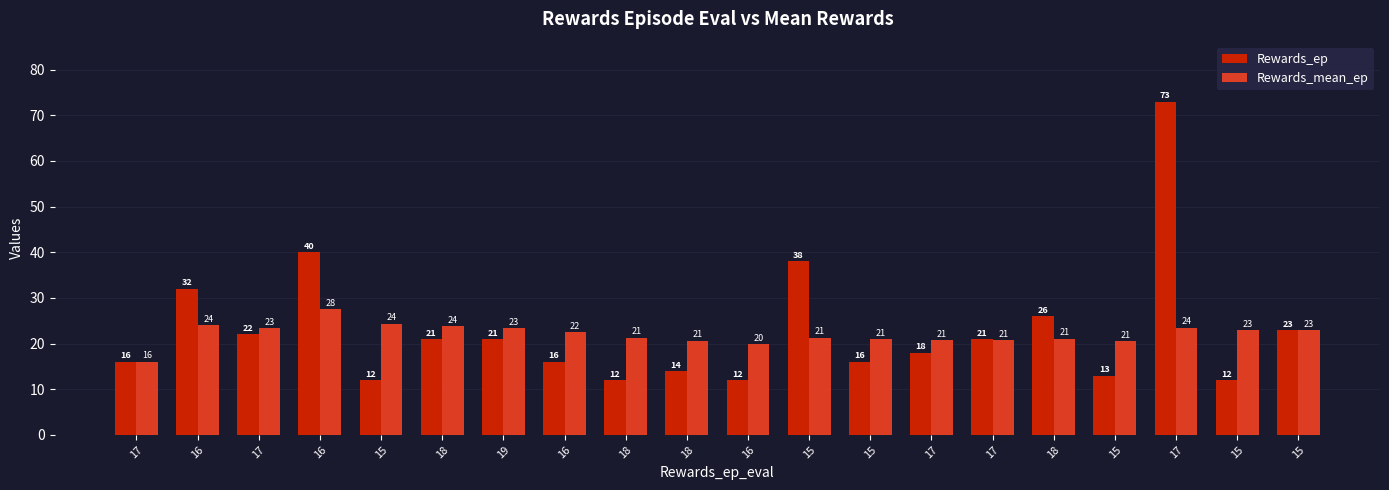

Is it true that Rewards_mean_ep equals 23.3 at 17?

True